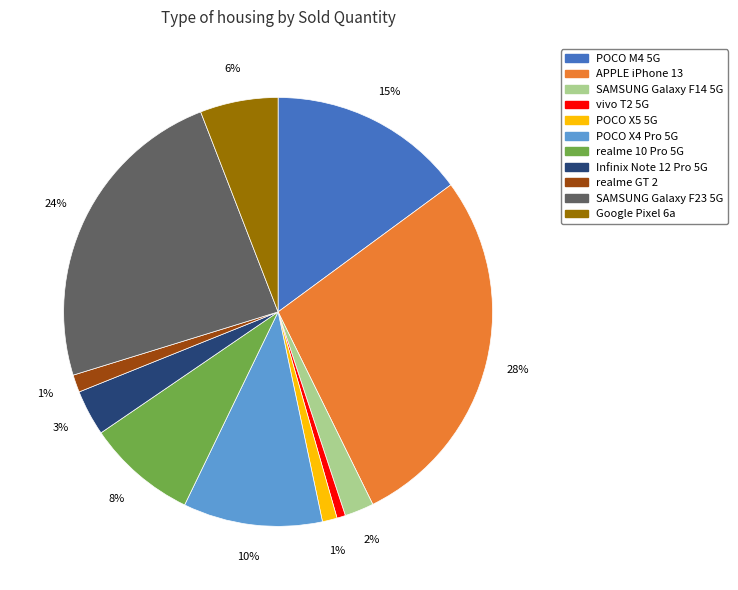

What is the ratio of the value at POCO X5 5G to the value at Infinix Note 12 Pro 5G?

0.3